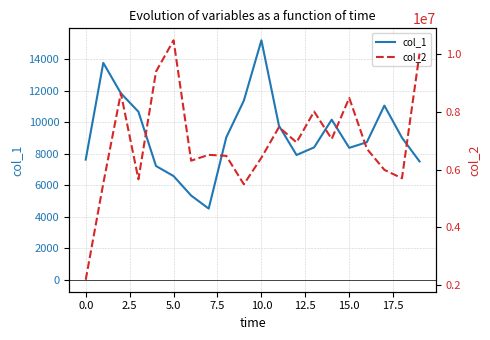

The value of col_2 at 18 is 3313597. True or false?

False